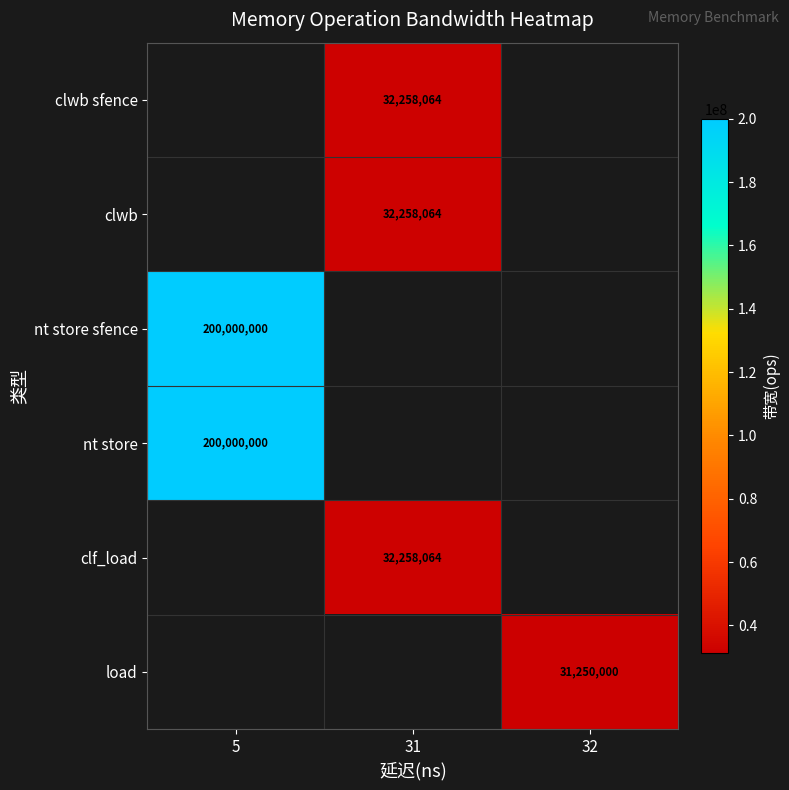

Is it true that clwb sfence equals 51475991 at 31?

False